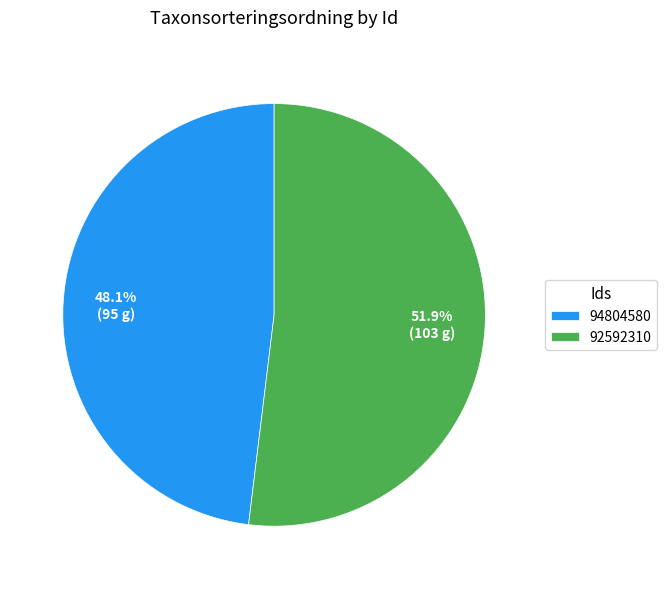

Is it true that 94804580 is 48% of the pie?

True